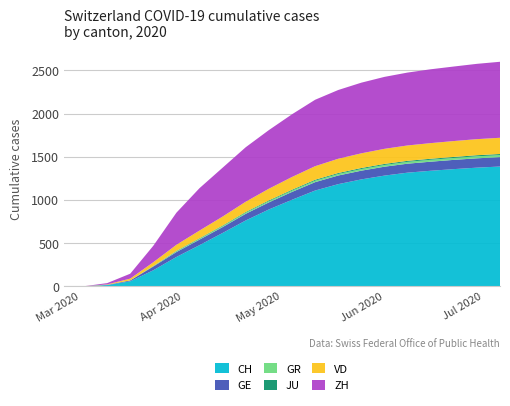

Reading right to left, extract all data points from this chart.

CH: 1386	1373	1356	1337	1315	1281	1237	1182	1108	1001	889	762	617	476	339	185	57	13	0	0
GE: 109	108	107	105	104	103	101	100	97	91	82	77	68	64	57	43	10	3	0	0
GR: 23	23	22	22	21	20	19	18	17	15	14	13	11	10	9	3	1	0	0	0
JU: 13	13	12	12	12	12	12	11	11	10	9	8	7	6	5	3	0	0	0	0
VD: 188	186	184	181	178	175	170	165	157	148	135	119	104	89	70	44	20	5	0	0
ZH: 880	872	863	855	844	833	818	796	769	726	679	631	566	491	372	191	57	15	0	0